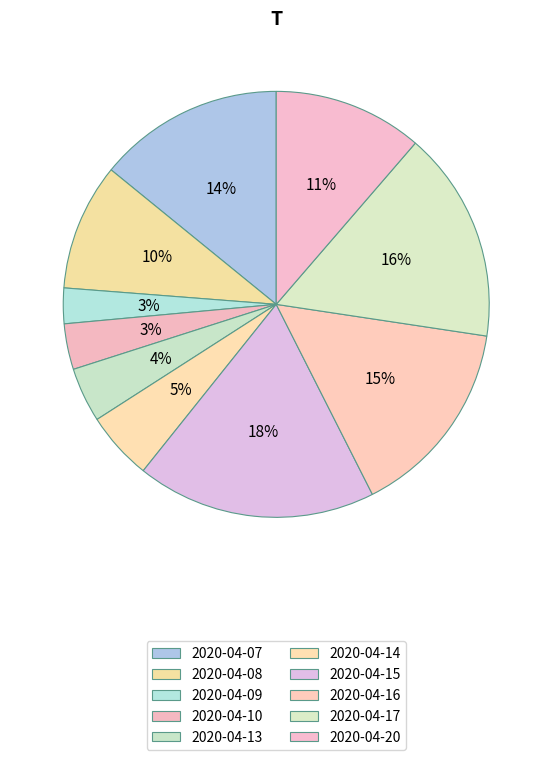

What portion of the pie excludes 2020-04-07?

85.9%